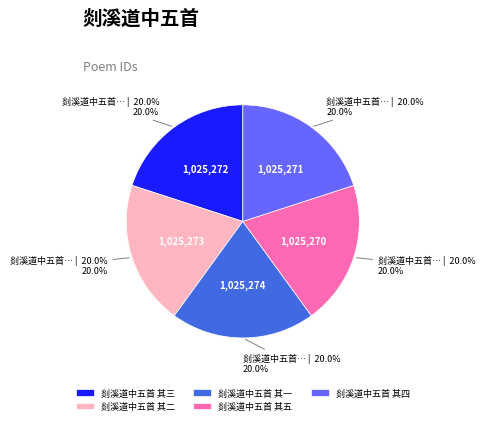

To the nearest percent, what is the combined percentage of 剡溪道中五首 其五 and 剡溪道中五首 其一?

40%